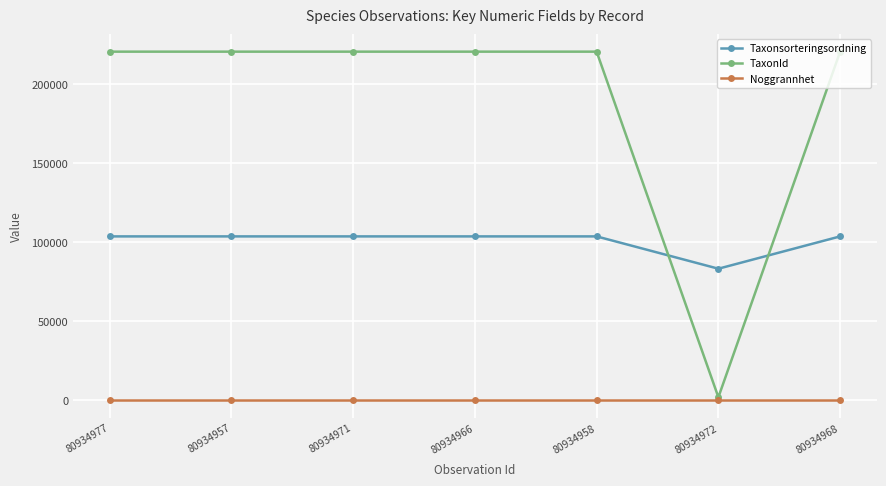

True or false: Taxonsorteringsordning has more than 2 interior local peaks.

False